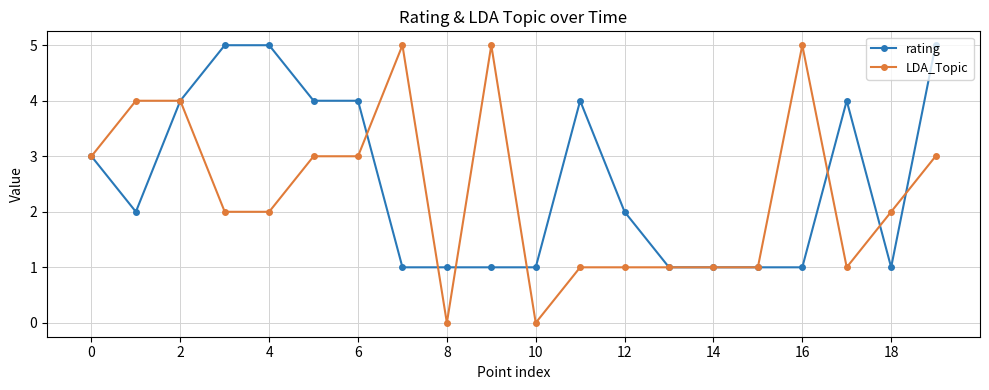

True or false: LDA_Topic has more than 1 interior local peaks.

True